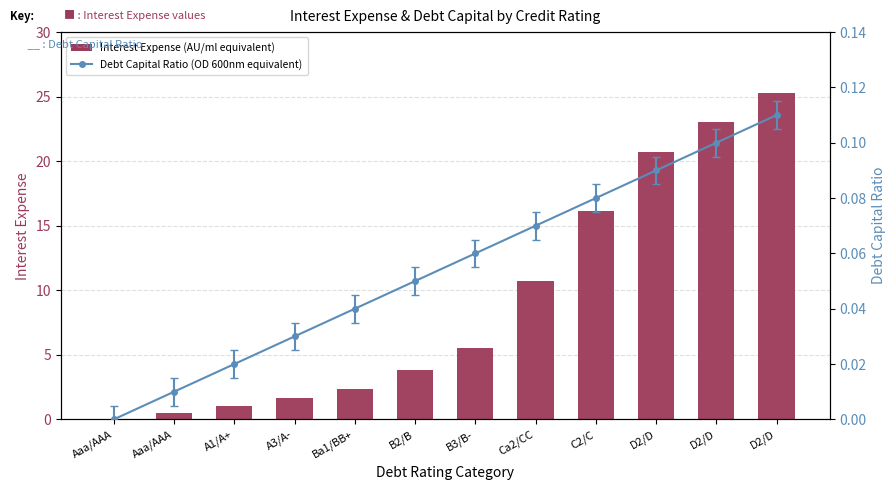

What is the average value?

9.2